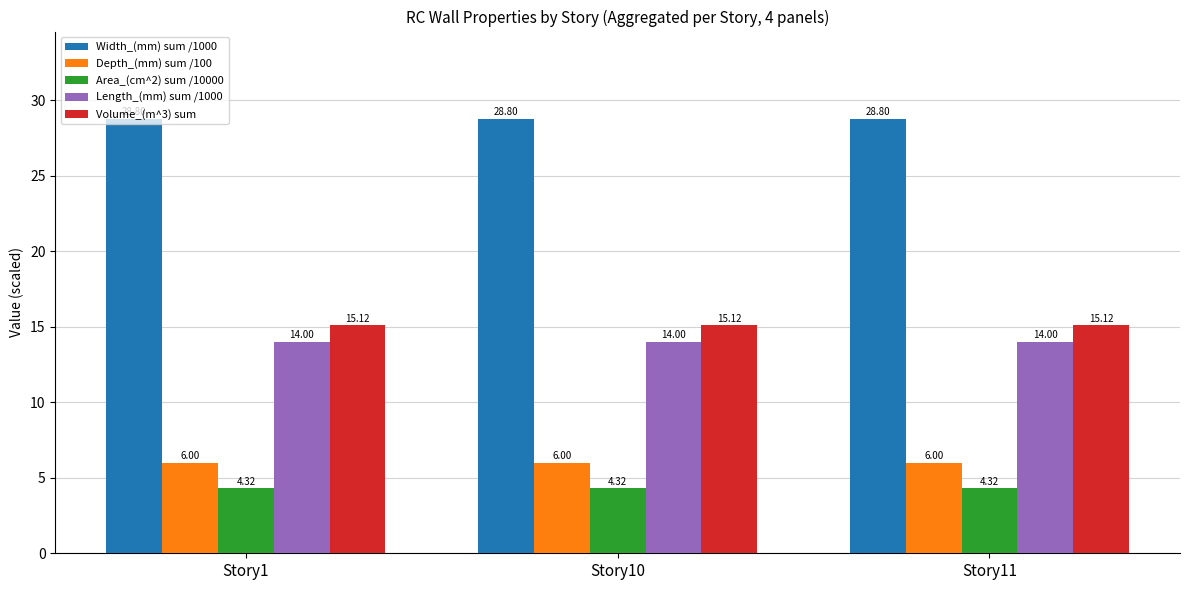

Rank the series at Story1 from highest to lowest value.

Width_(mm) sum /1000, Volume_(m^3) sum, Length_(mm) sum /1000, Depth_(mm) sum /100, Area_(cm^2) sum /10000